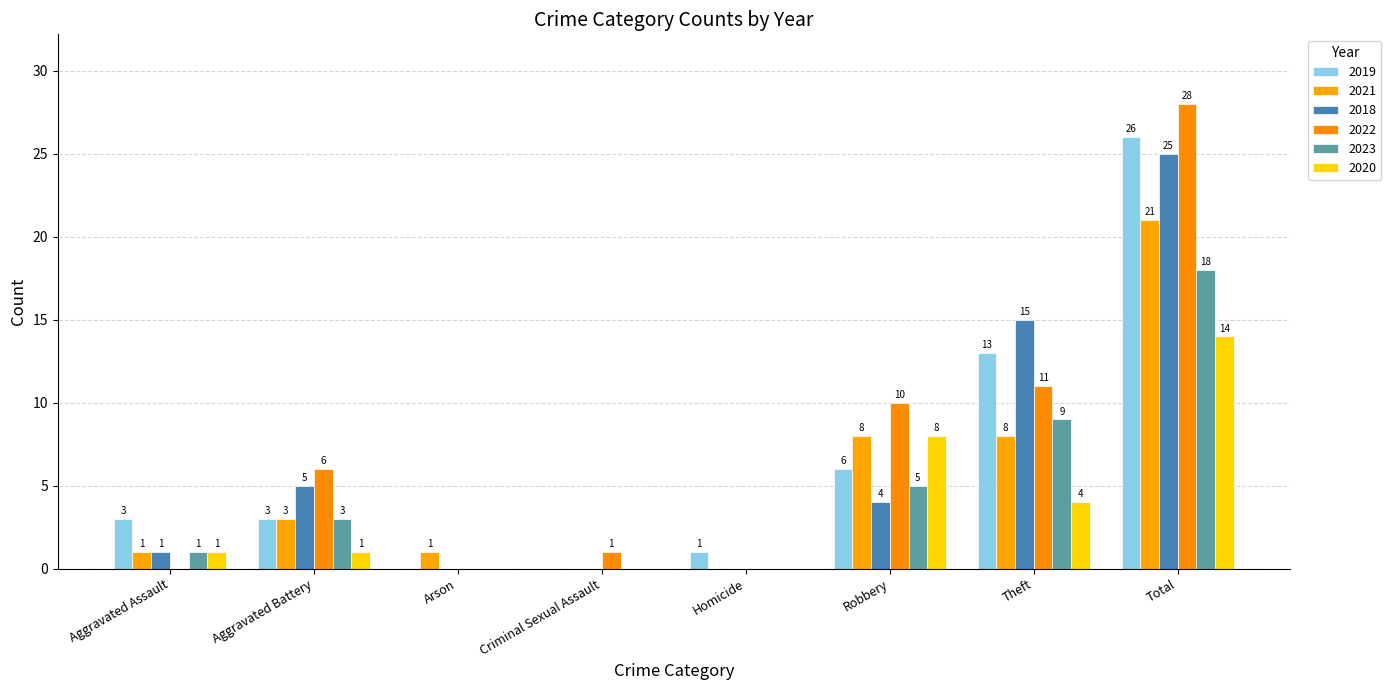

At which category is the sum across all series the highest?

Total